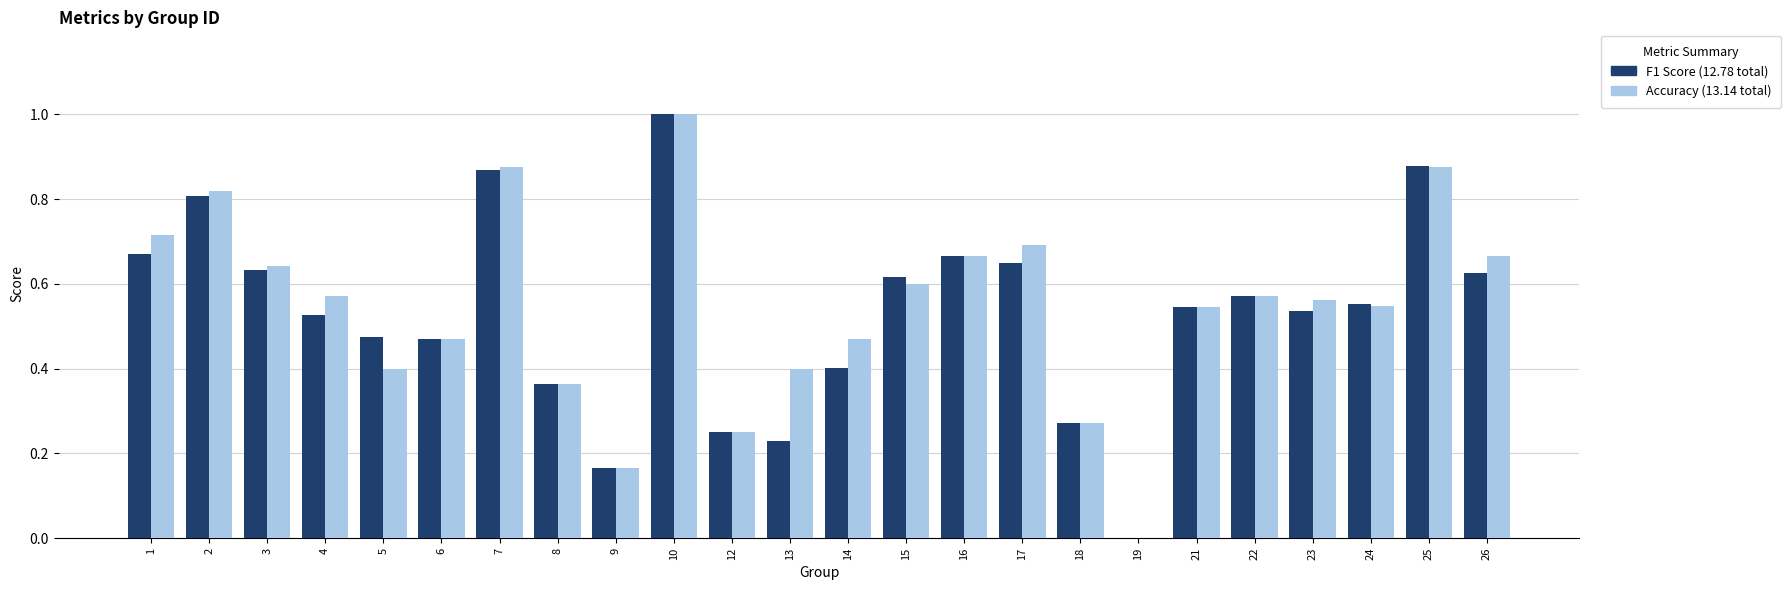

What is the total value across all series at 1?

1.4